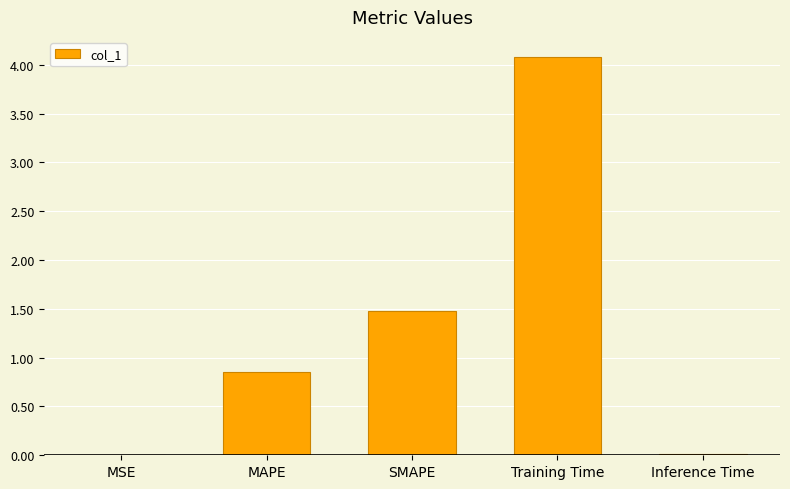

What is the change in value from MAPE to SMAPE?

+0.6